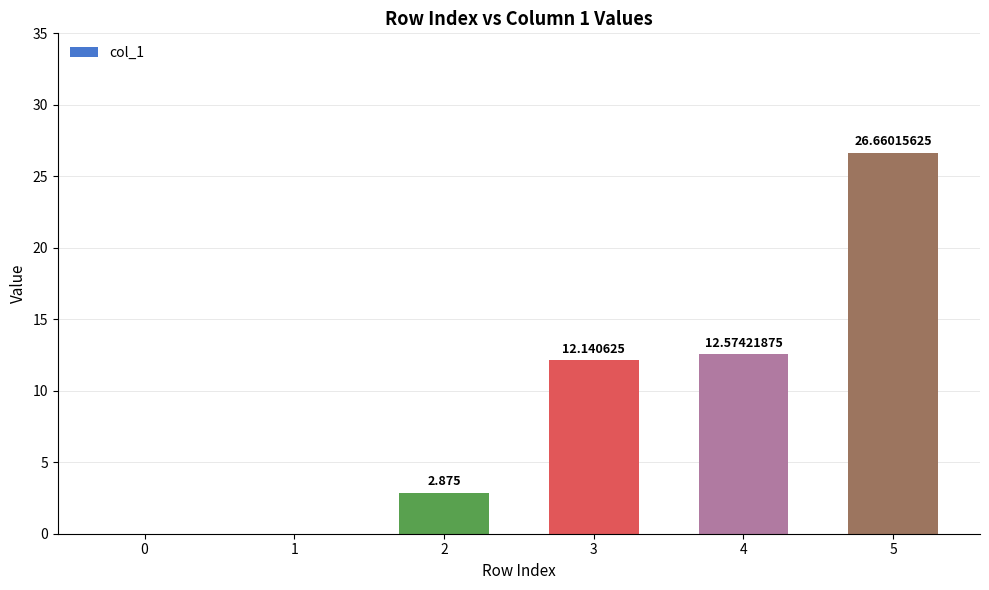

What is the change in value from 0 to 5?

+26.7